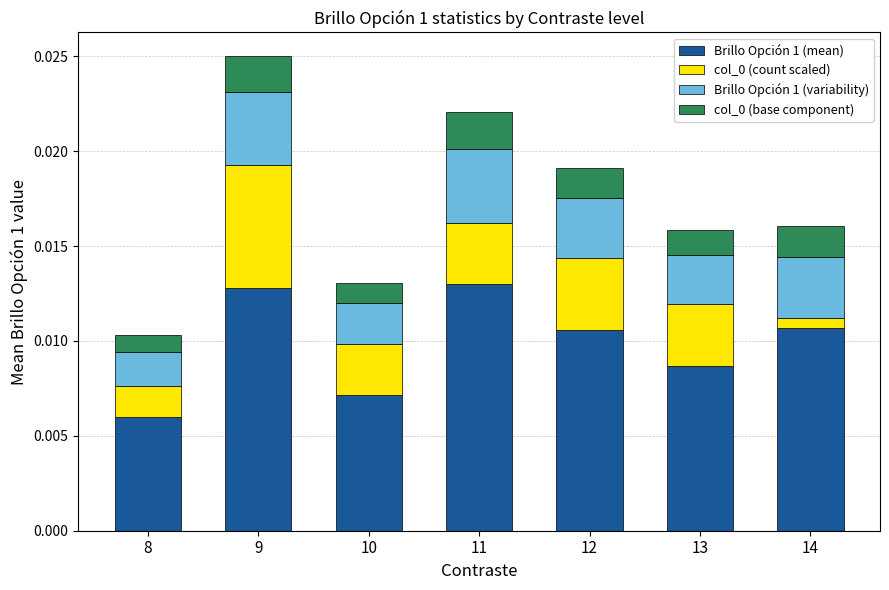

Count the Brillo Opción 1 (mean) values in the range 0 to 1.

7